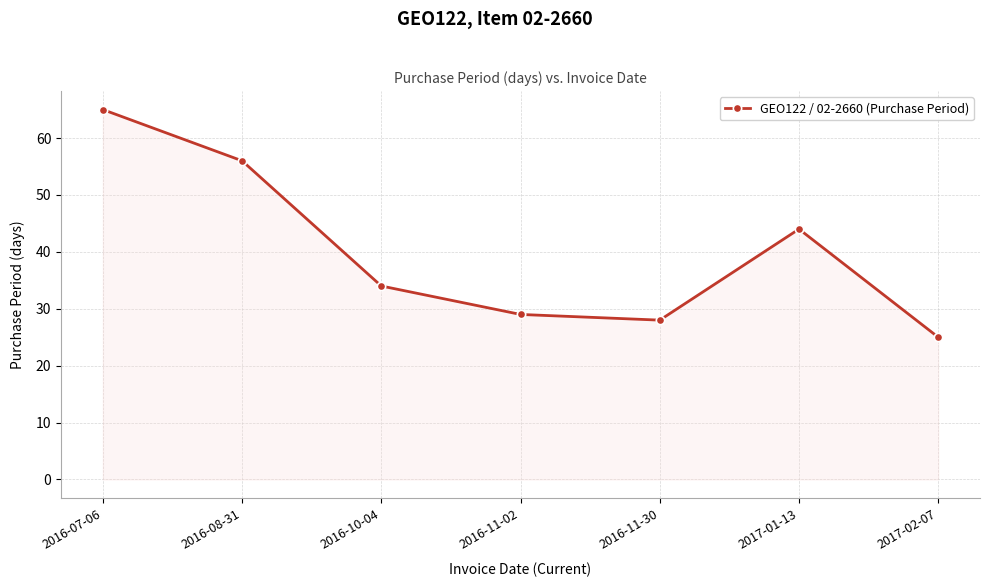

List the labels in order of value, smallest first.

2017-02-07, 2016-11-30, 2016-11-02, 2016-10-04, 2017-01-13, 2016-08-31, 2016-07-06